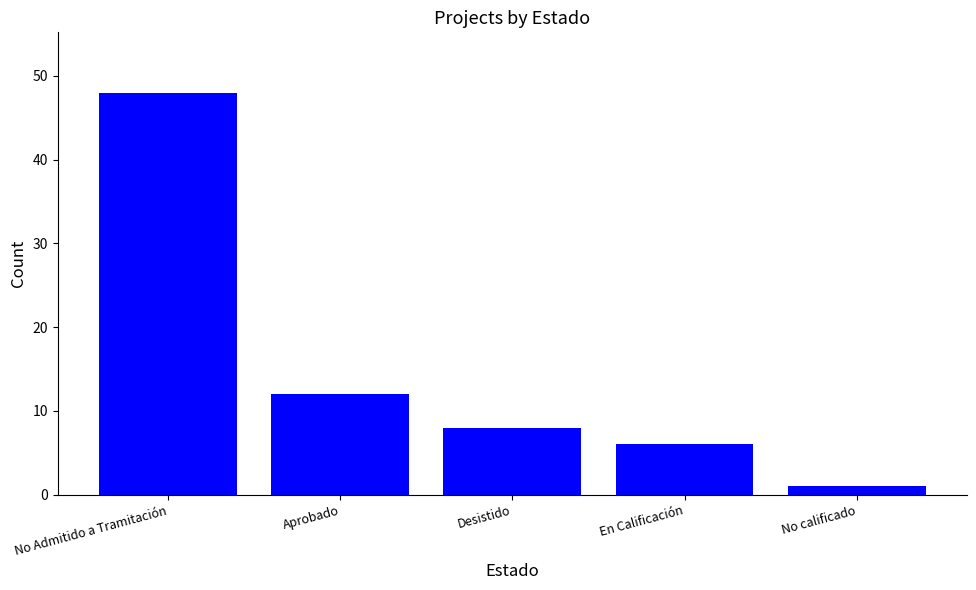

Which has a higher value, Desistido or En Calificación?

Desistido